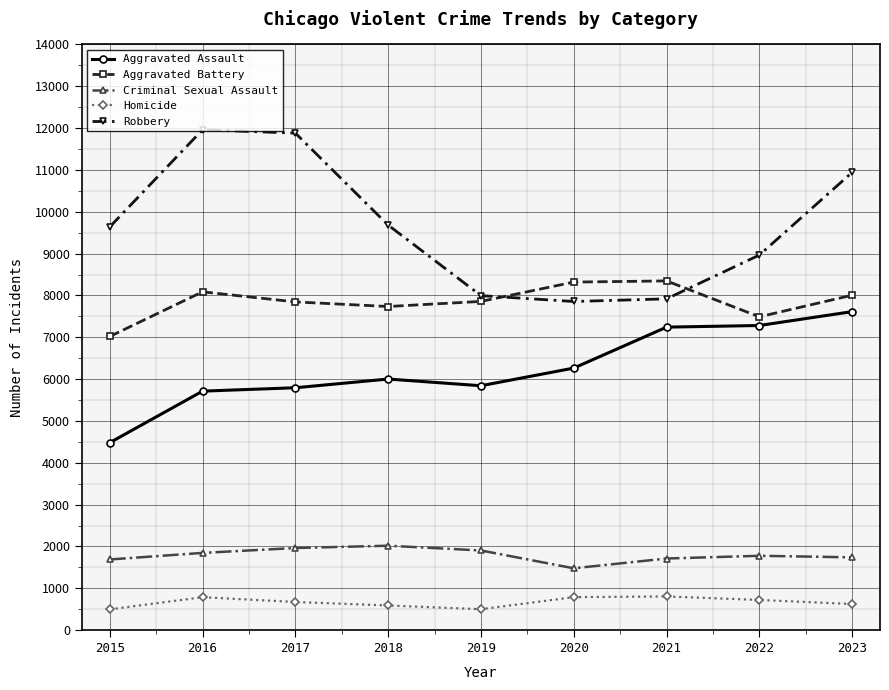

True or false: Aggravated Battery has more than 1 interior local peaks.

True